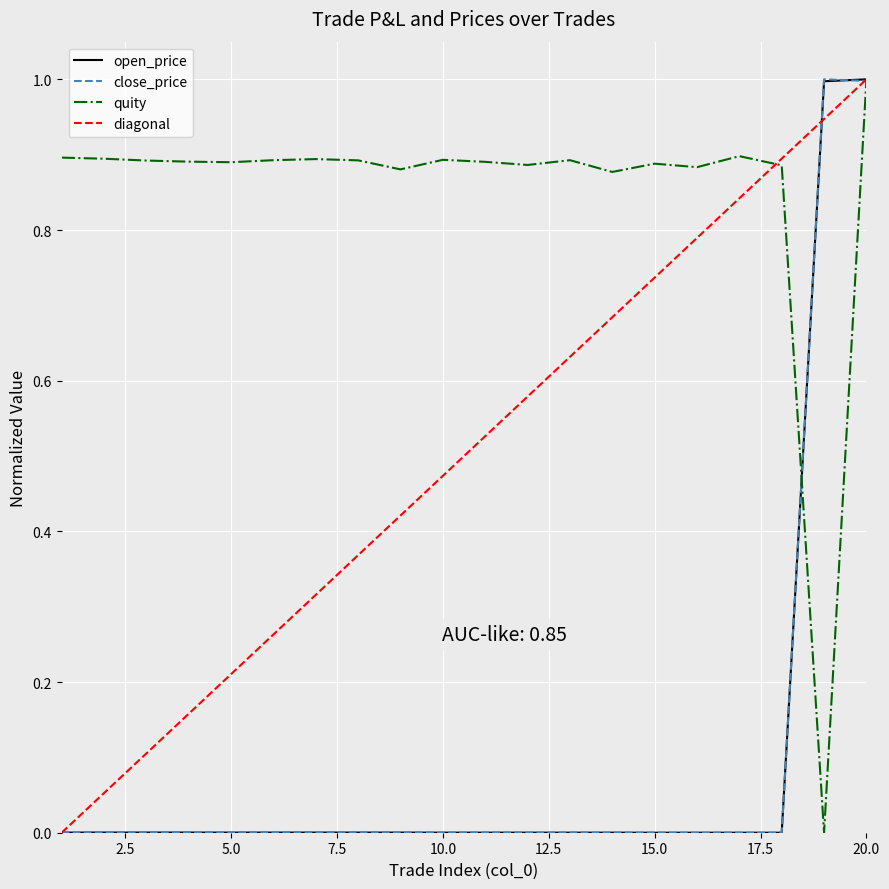

At which category does the chart reach its minimum across all series?

18